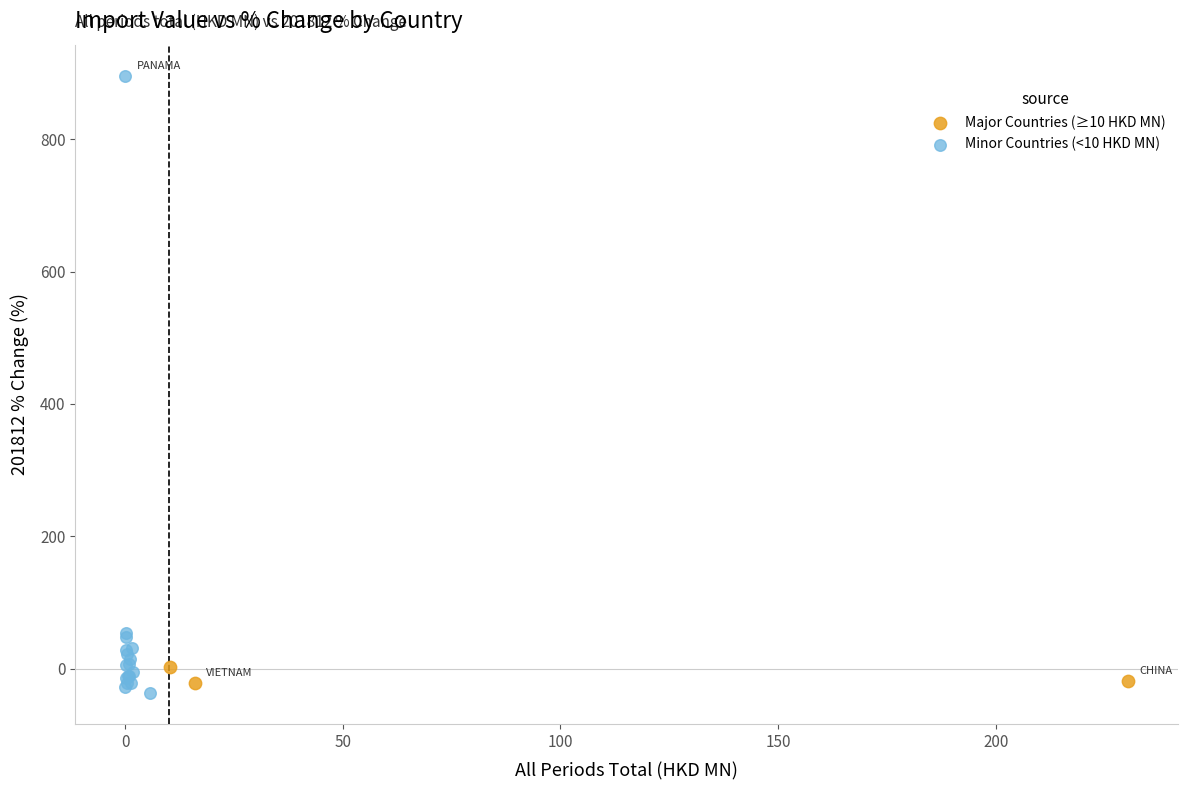

Which series has the largest Y range (max minus min)?

Minor Countries (<10 HKD MN)